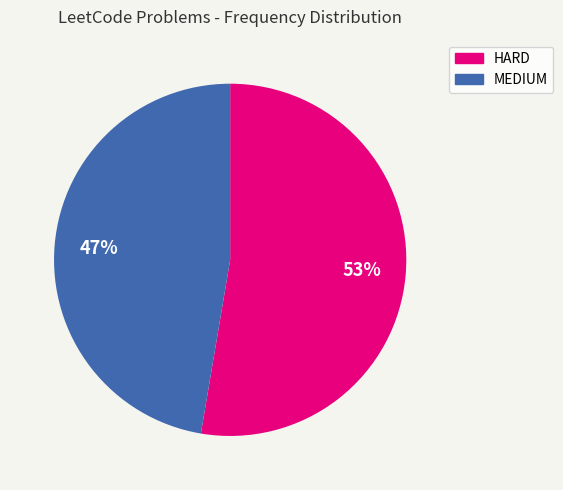

To the nearest percent, what is the average slice percentage?

50%